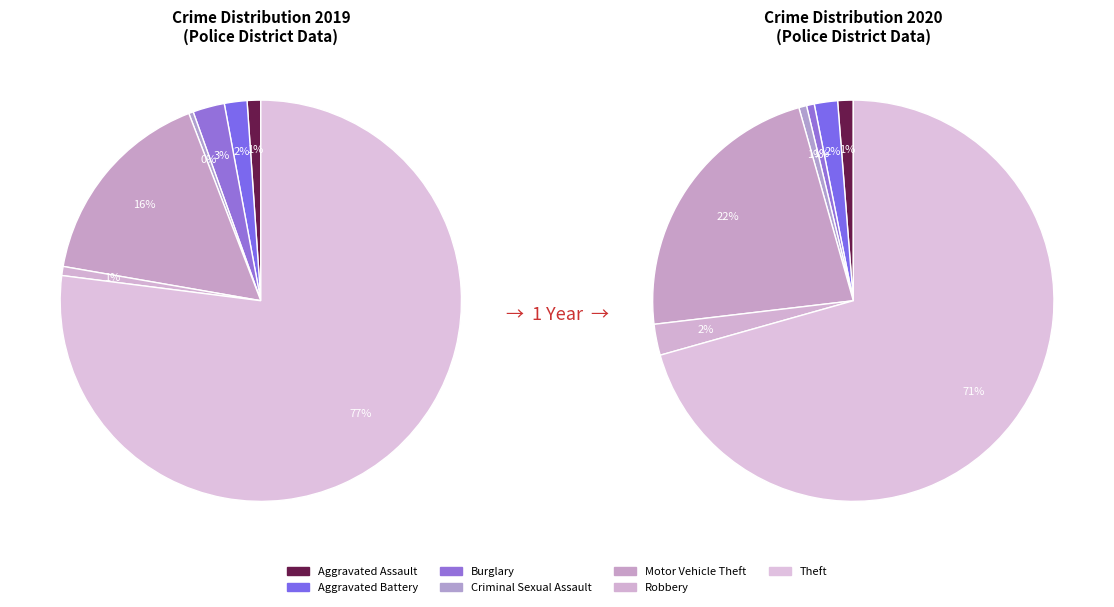

Count the number of slices in the pie.

7